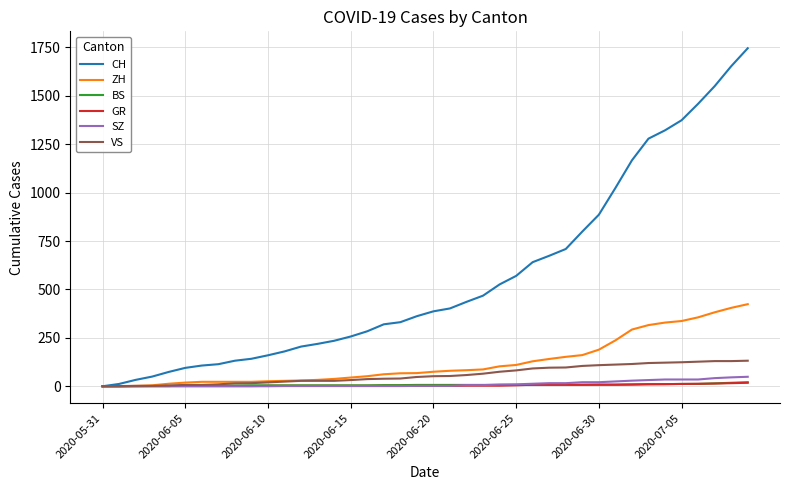

Which series has the largest total across all categories?

CH